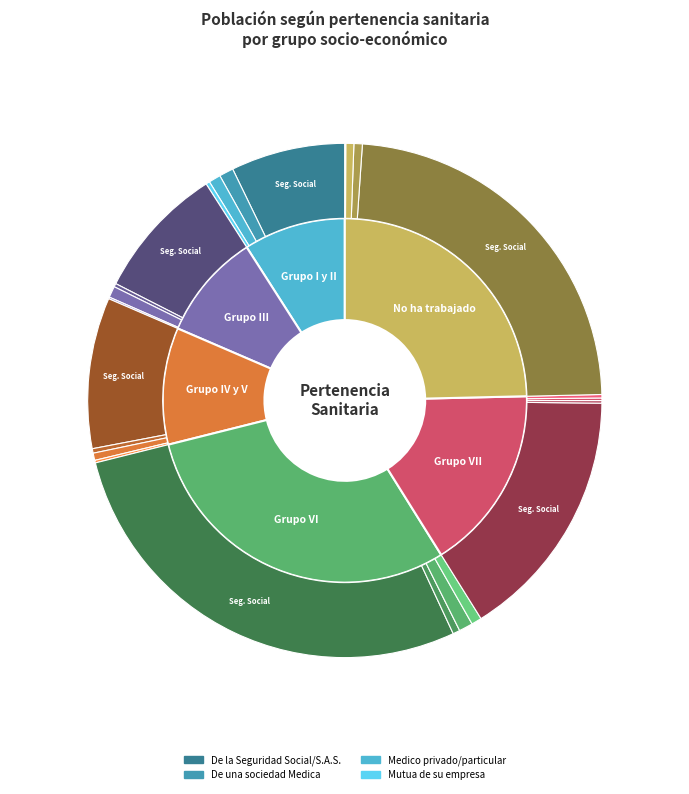

At Grupo VI, list the series in order from smallest to largest.

Otros, De una sociedad Medica, Mutua de su empresa, Medico privado/particular, De la Seguridad Social/S.A.S.